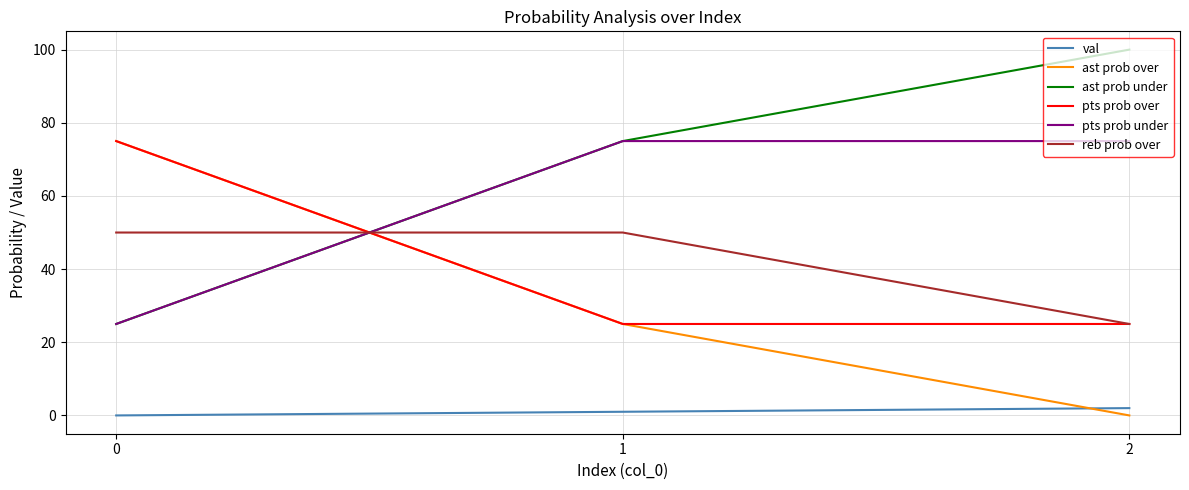

How many ast prob under values are between 25 and 100?

3